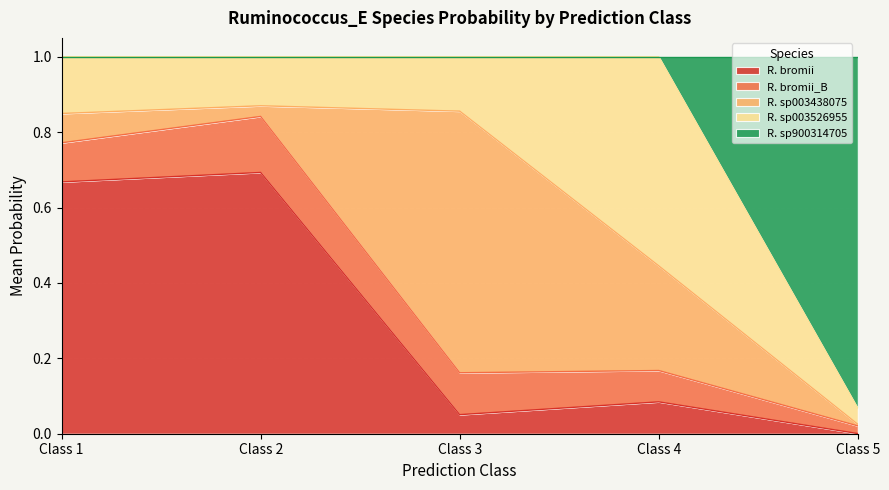

Which category has the lowest value in the s__Ruminococcus_E sp003526955 series?

5